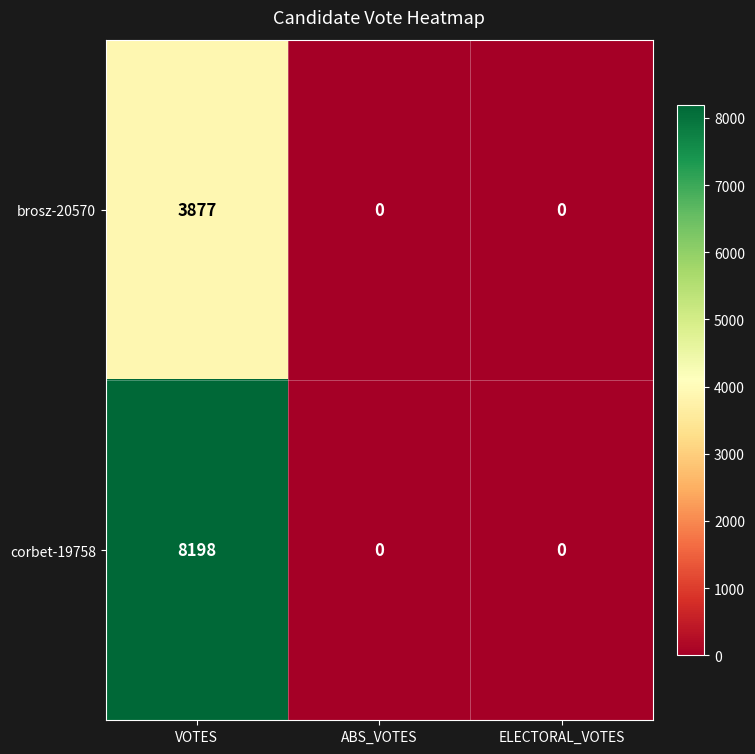

At which category does the chart reach its peak across all series?

VOTES